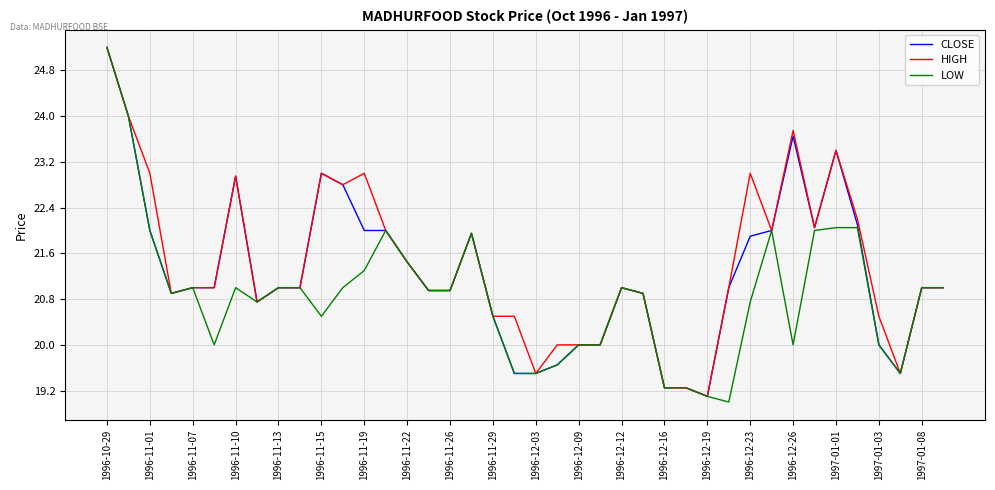

What are all the series names shown in the legend?

CLOSE, HIGH, LOW